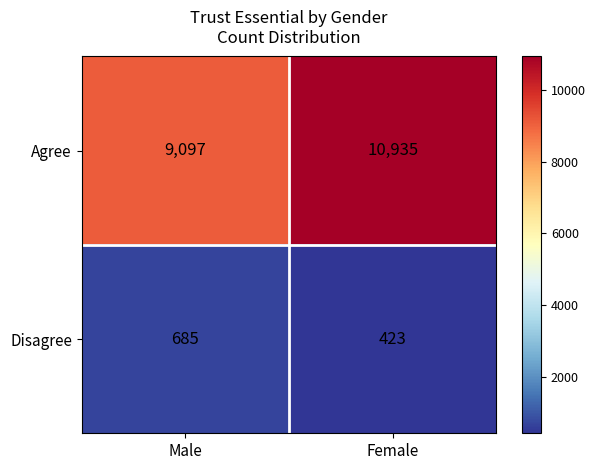

What is the average value of the Agree series?

10016